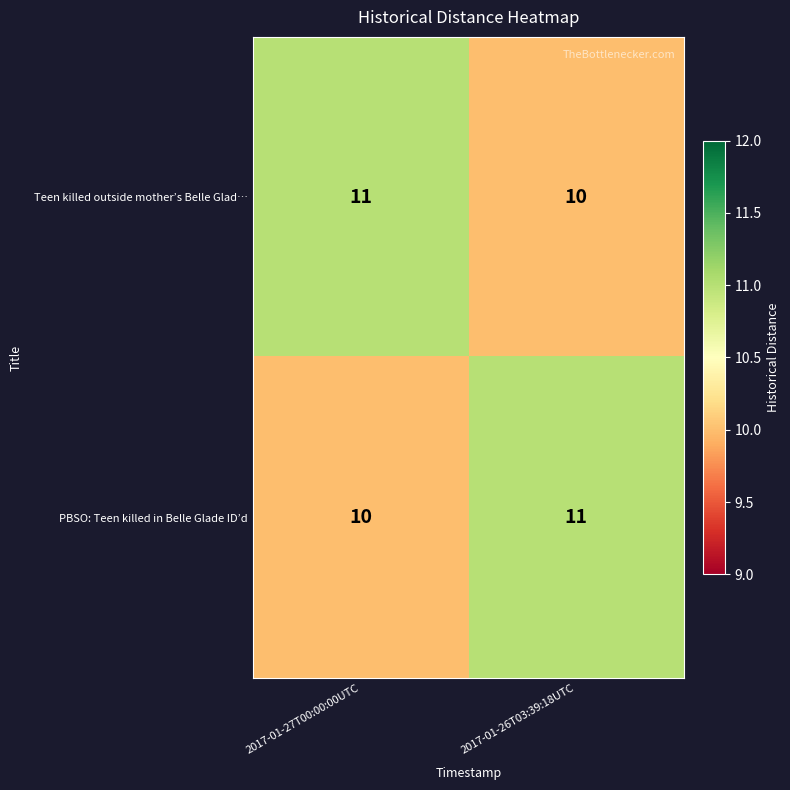

Reading left to right, what are all the values shown in this chart?

Teen killed outside mother’s Belle Glad…: 11	10
PBSO: Teen killed in Belle Glade ID’d: 10	11